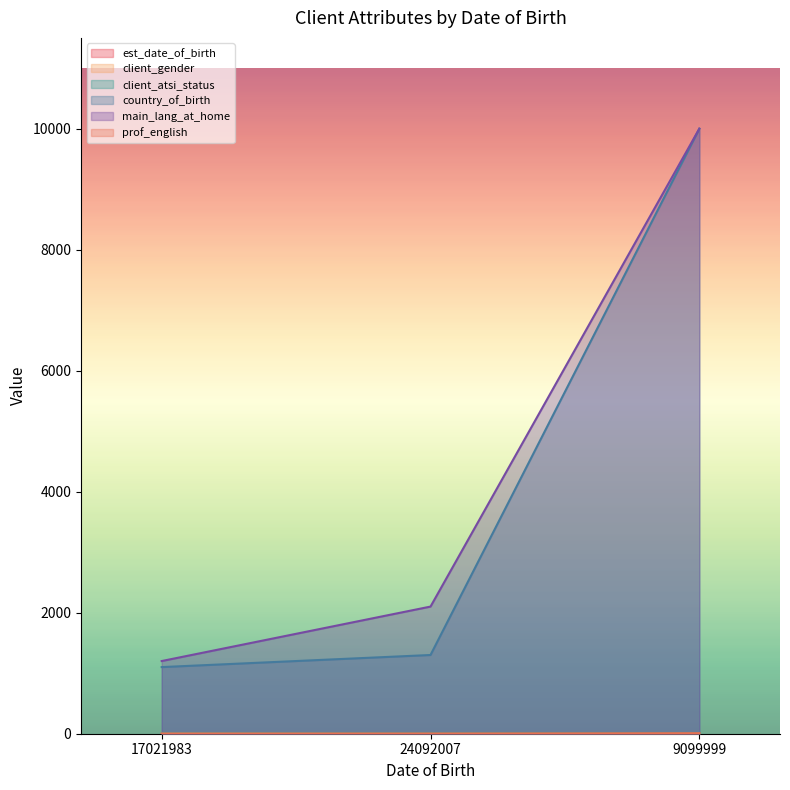

At which label does est_date_of_birth first exceed 2?

9099999